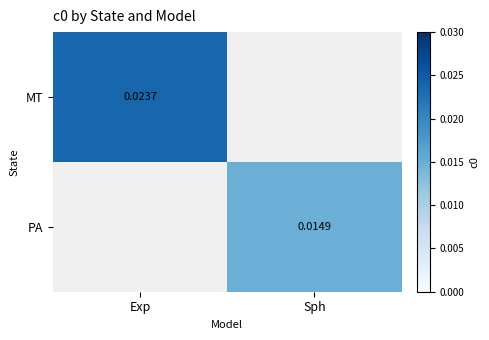

Which category has the lowest value in the PA series?

Exp